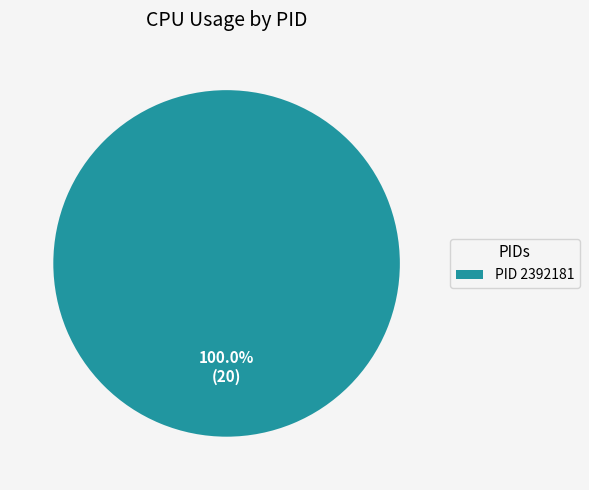

Which slice represents more than half of the pie?

PID 2392181